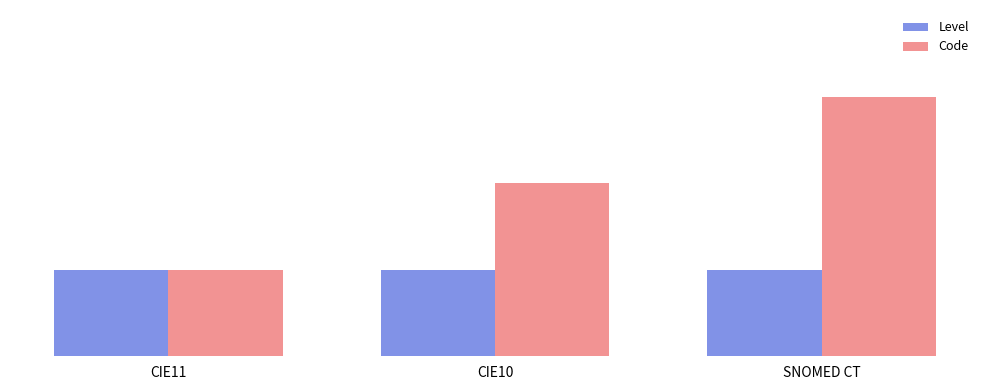

Reading left to right, list all the values displayed in this chart.

Level: CIE11=1	CIE10=1	SNOMED CT=1
Code: CIE11=1	CIE10=2	SNOMED CT=3